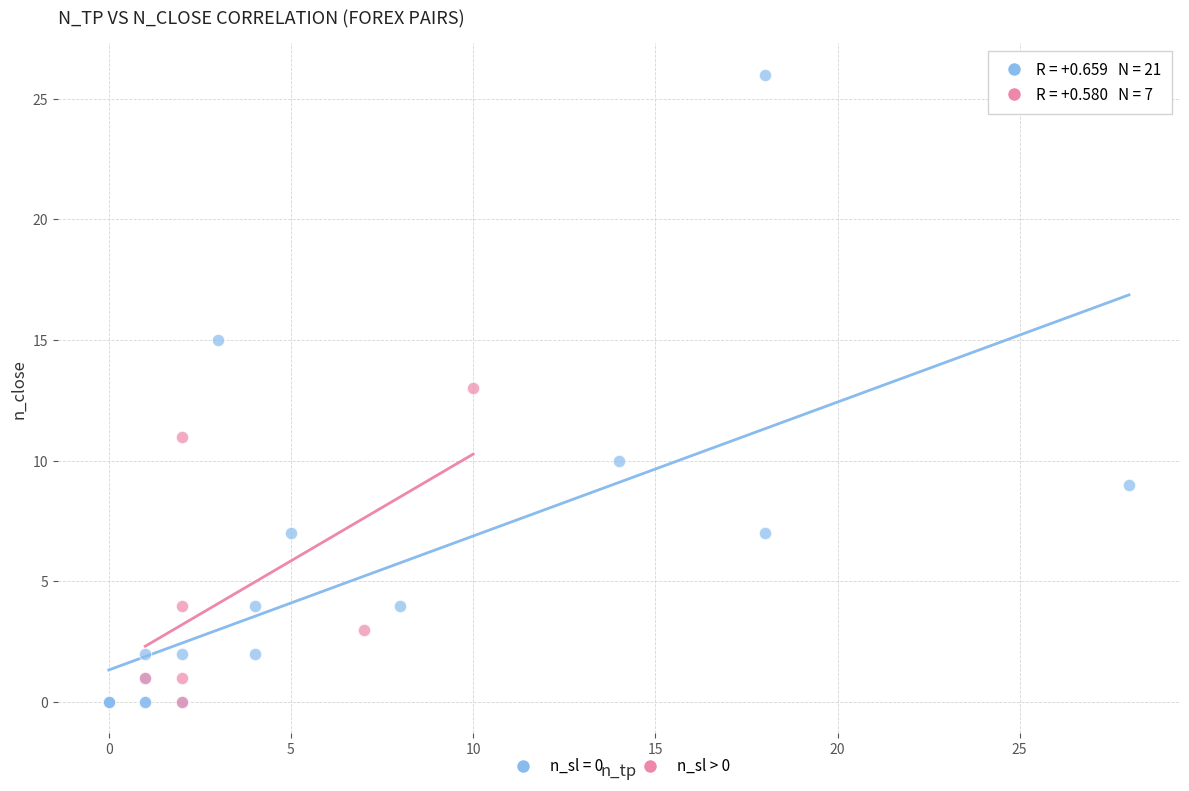

Which series has the widest spread of Y values?

n_sl = 0